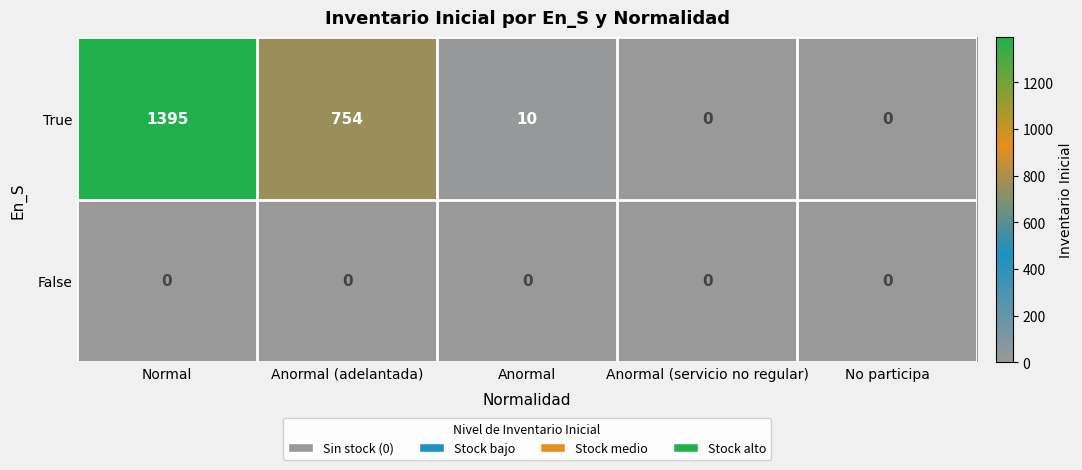

What is the greatest value displayed?

1395